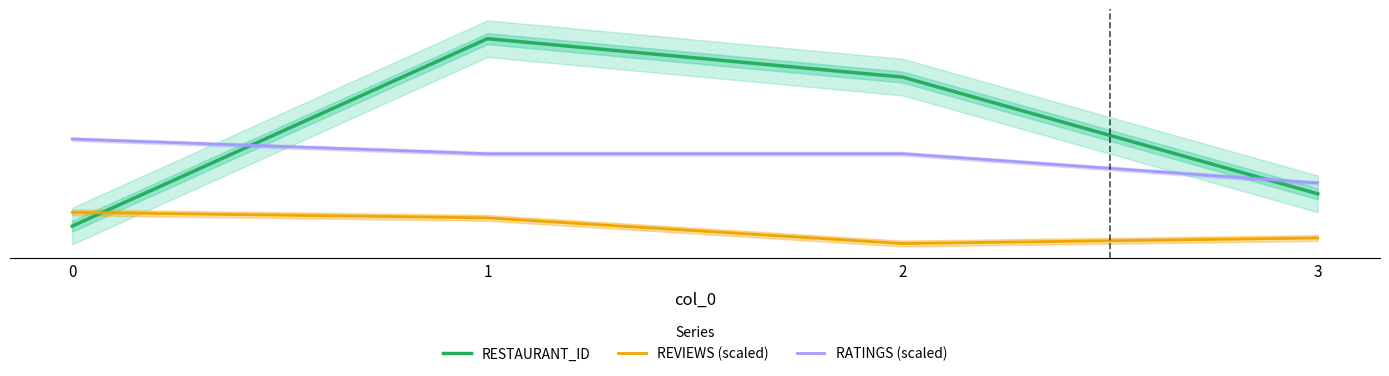

List the series in order of their overall mean, lowest first.

REVIEWS (scaled), RATINGS (scaled), RESTAURANT_ID